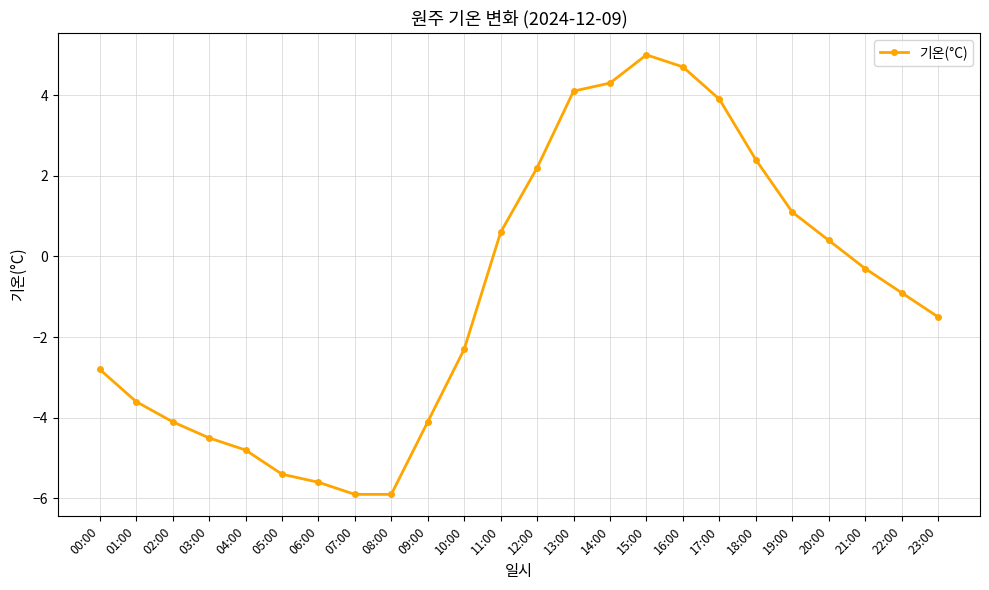

Reading left to right, list all the values displayed in this chart.

-2.8	-3.6	-4.1	-4.5	-4.8	-5.4	-5.6	-5.9	-5.9	-4.1	-2.3	0.6	2.2	4.1	4.3	5.0	4.7	3.9	2.4	1.1	0.4	-0.3	-0.9	-1.5